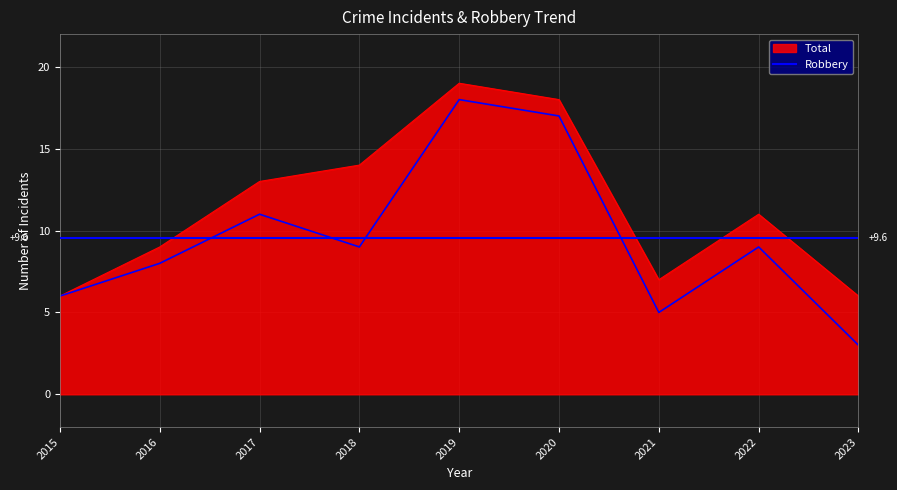

True or false: Robbery has more than 0 points higher than both neighbors.

True